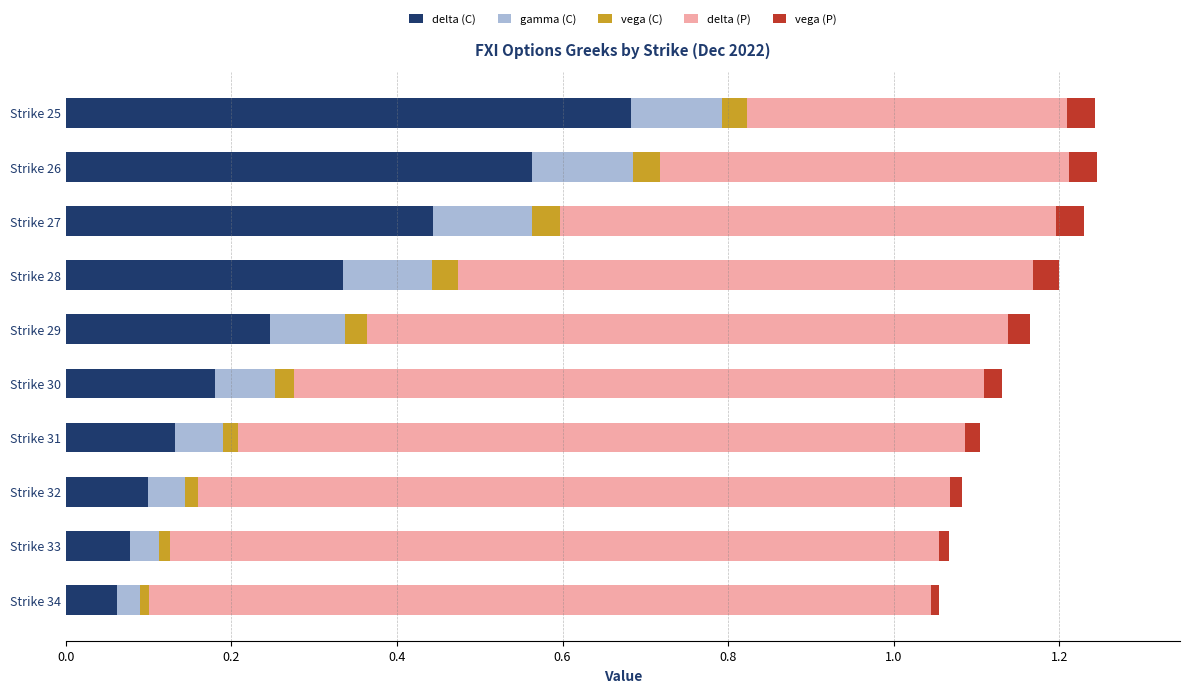

Which category has the highest value in the delta (C) series?

Strike 25